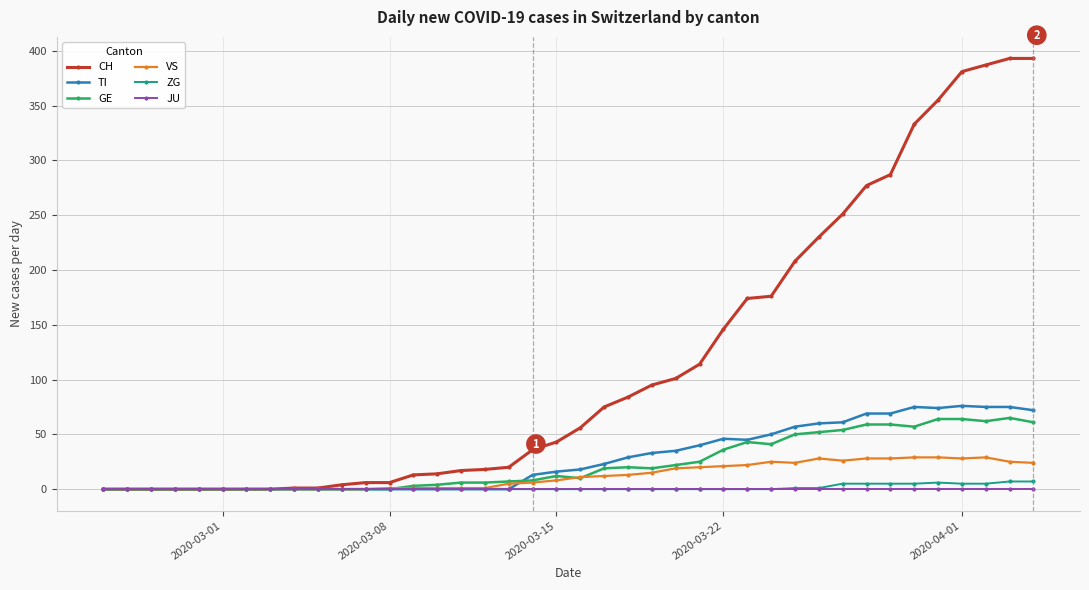

What is the maximum value for ZG?

7